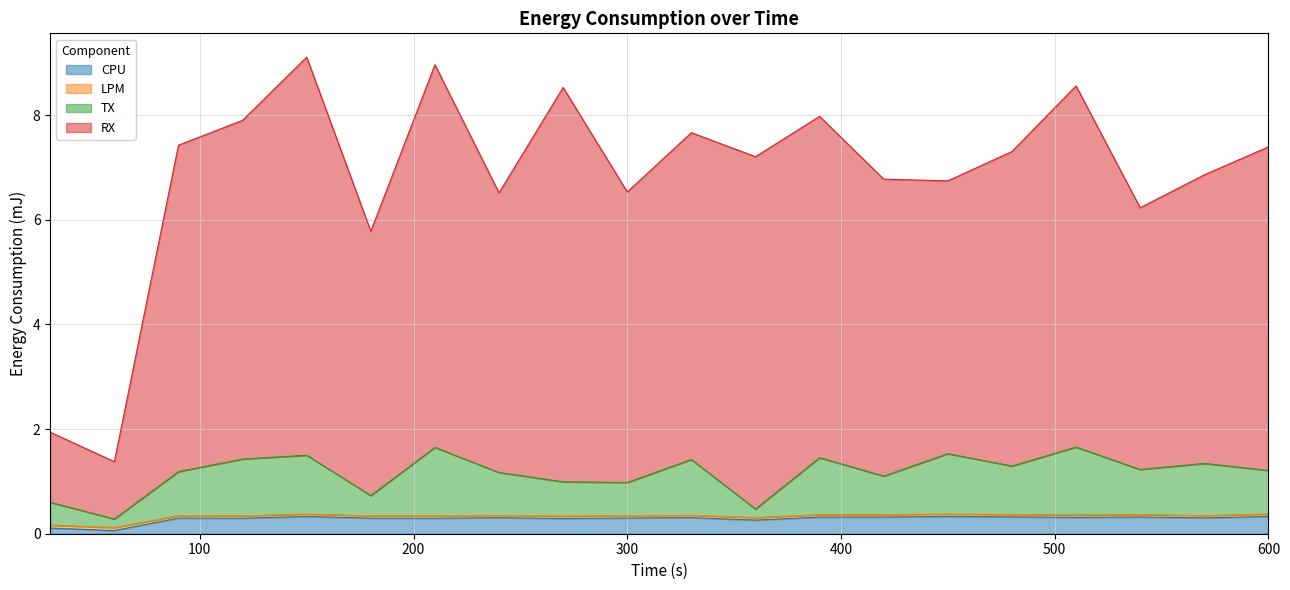

What is the maximum value for CPU?

0.3